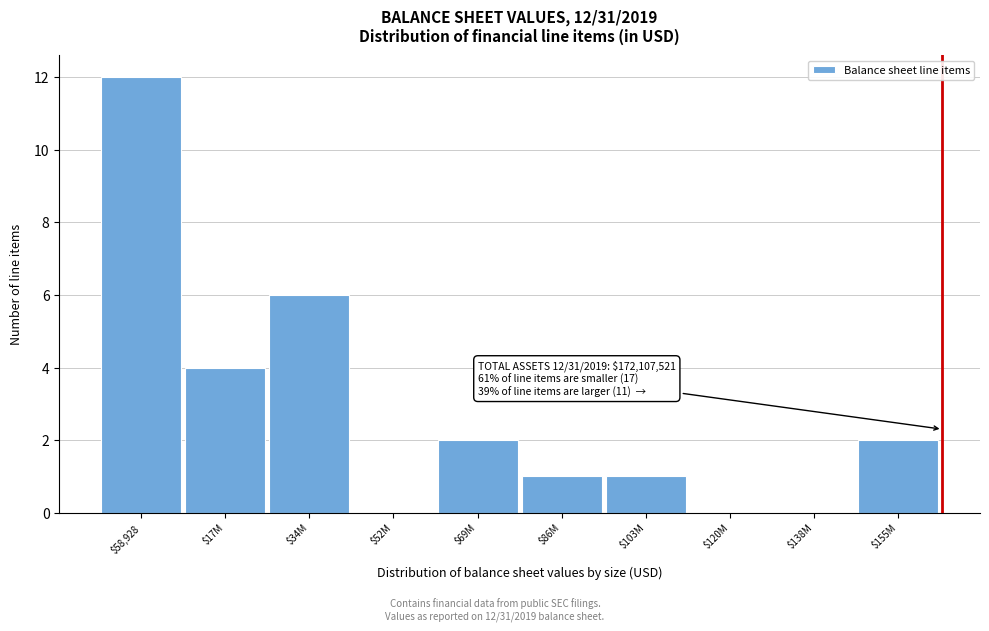

What is the sum of all values?

28